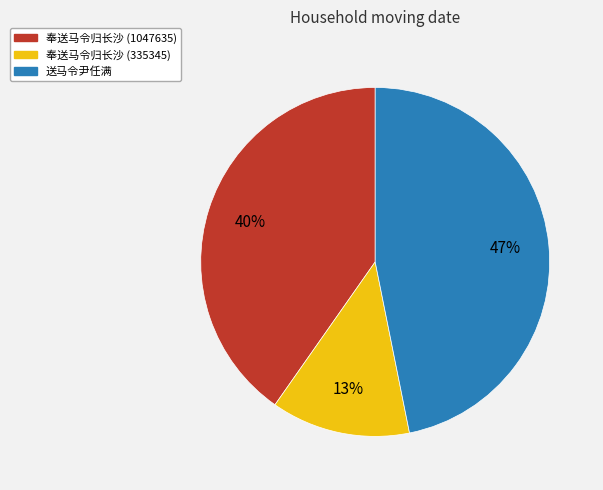

To the nearest percent, what is the average slice percentage?

33%